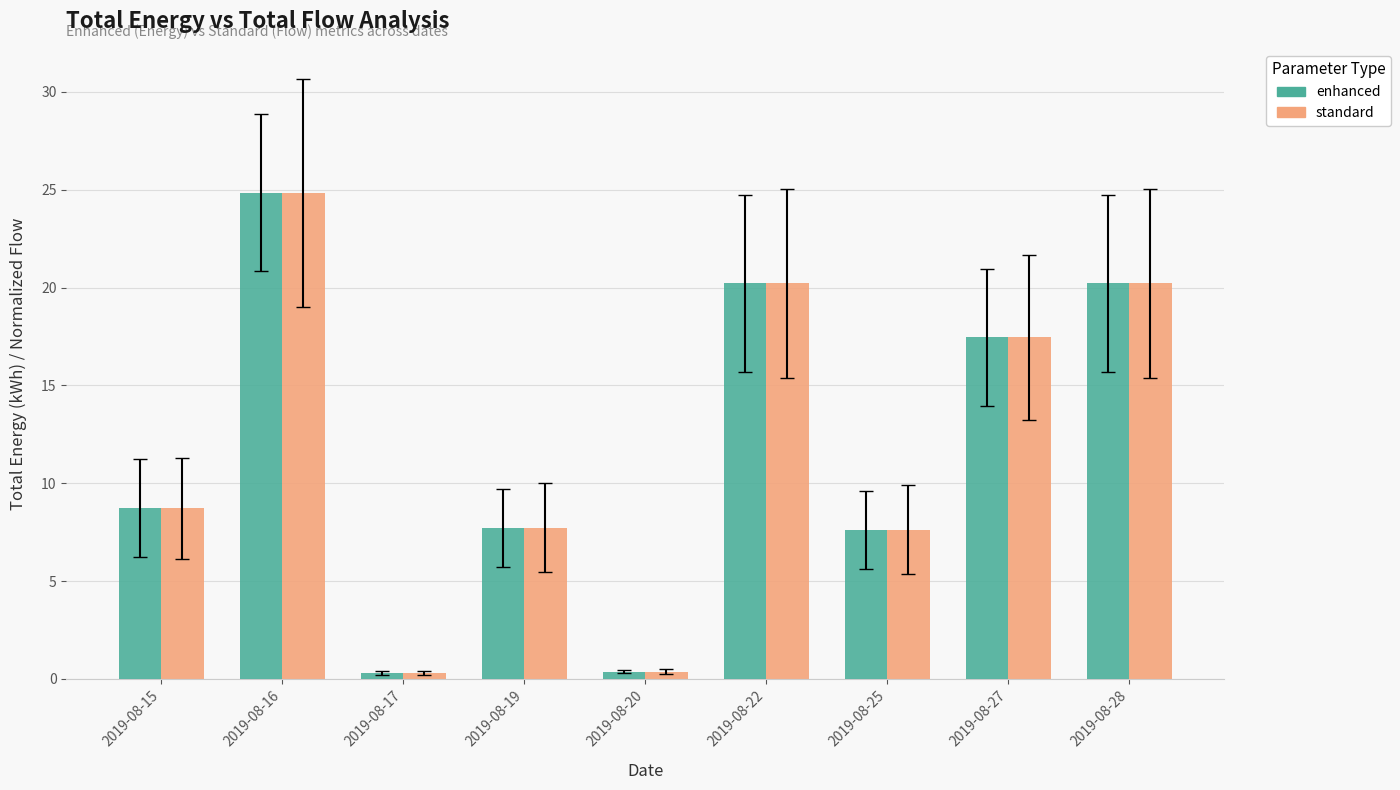

What is the sum of all standard values?

107.5